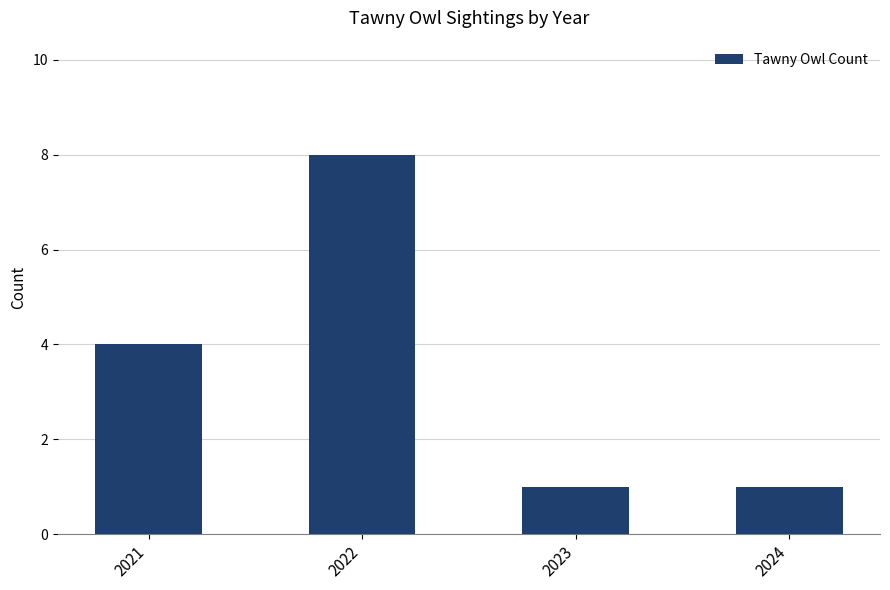

Count the number of data series in this chart.

1